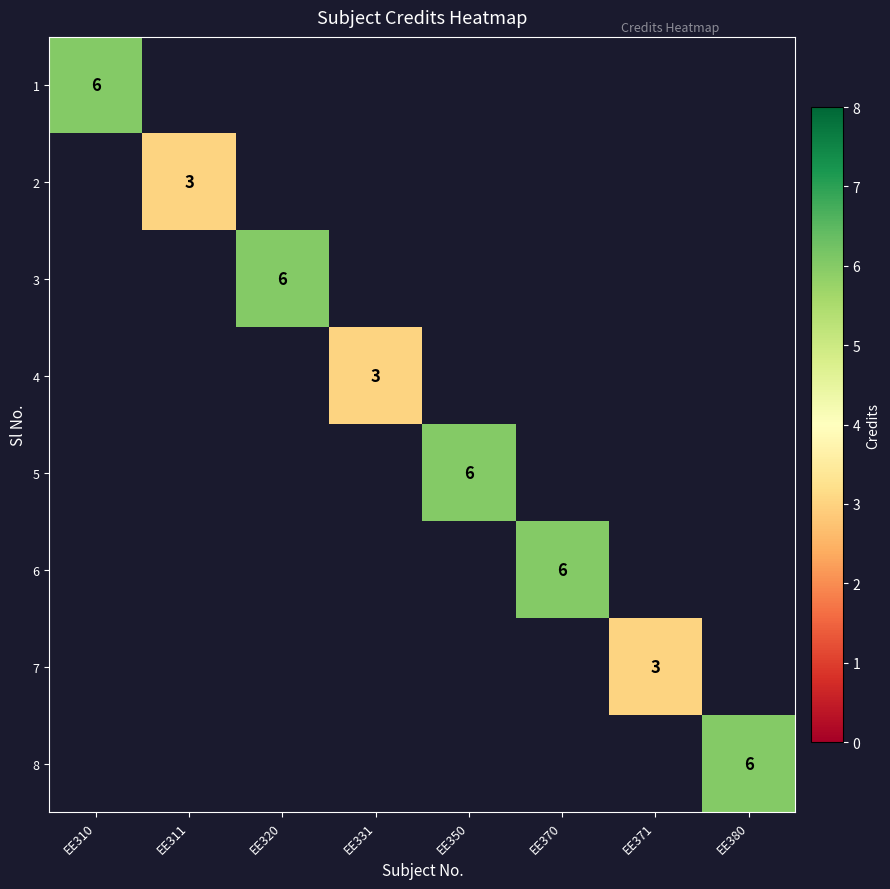

What is the minimum value shown in the chart?

3.0